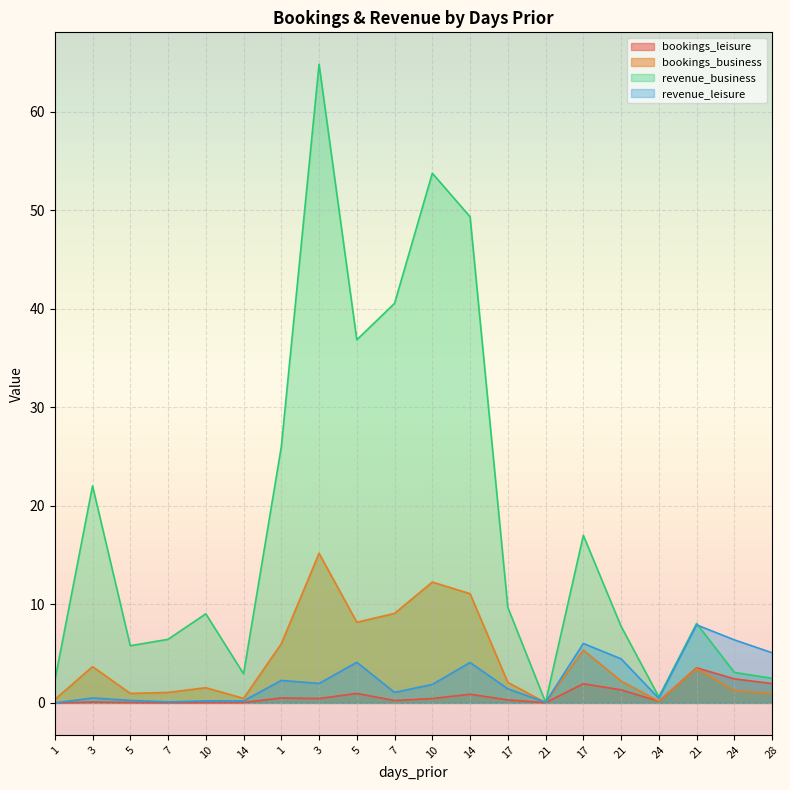

What is the label of the 2nd point from the right?

24